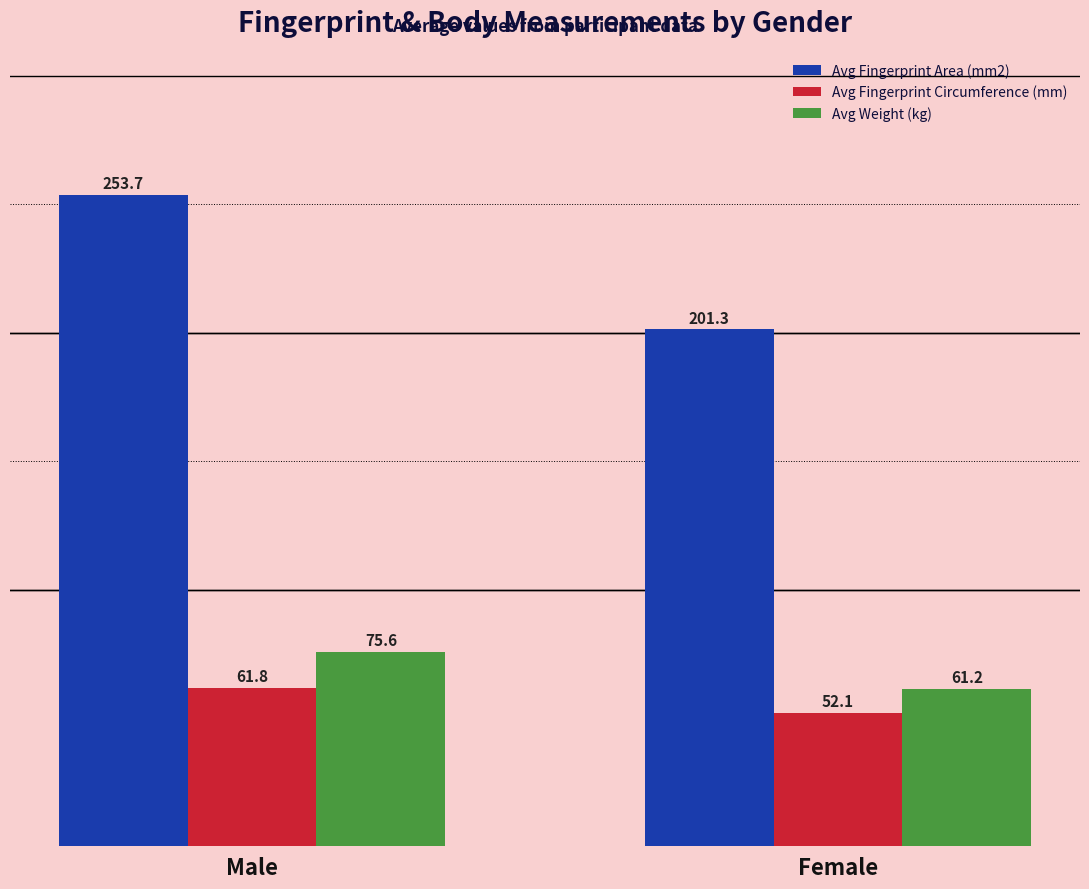

What is the minimum value for Avg Fingerprint Area (mm2)?

201.3